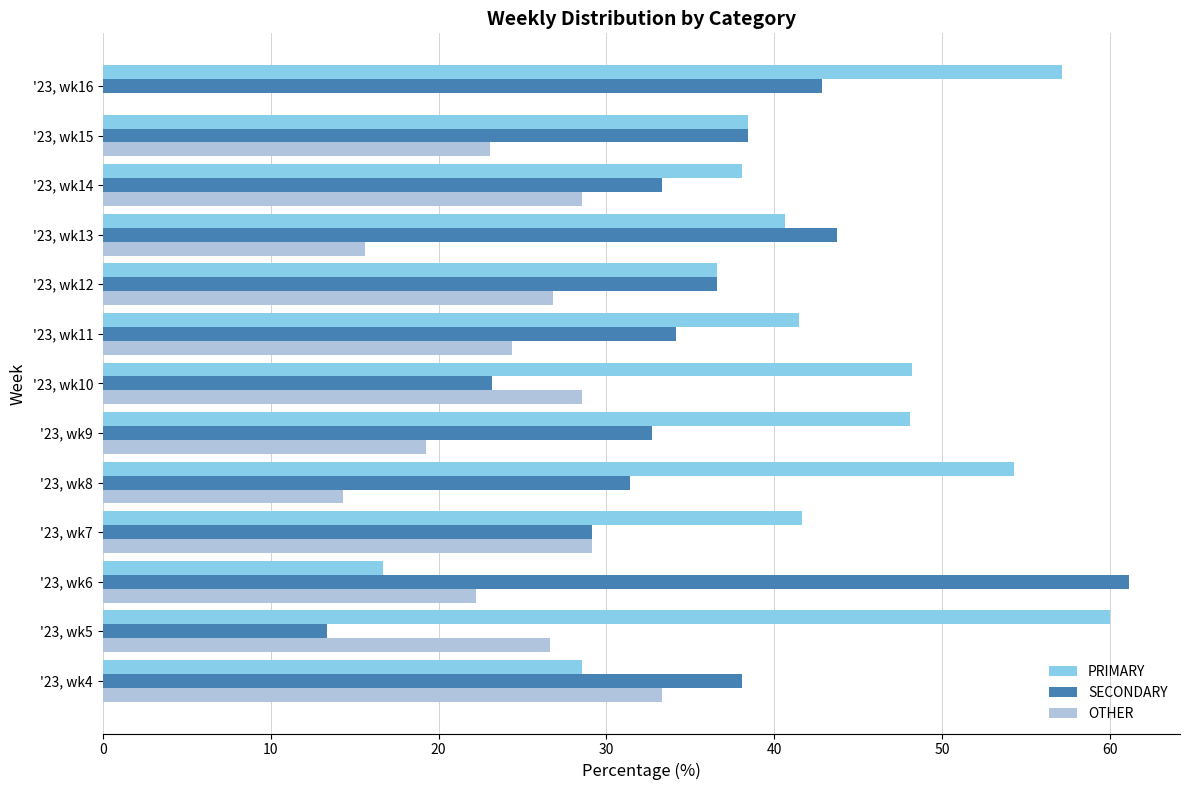

What is the sum of the OTHER values at '23, wk16 and '23, wk8?

14.3